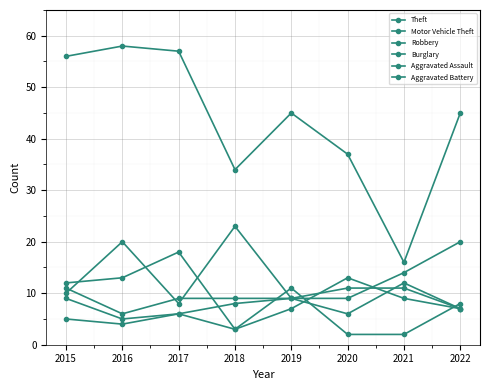

How many distinct data groups are displayed?

6